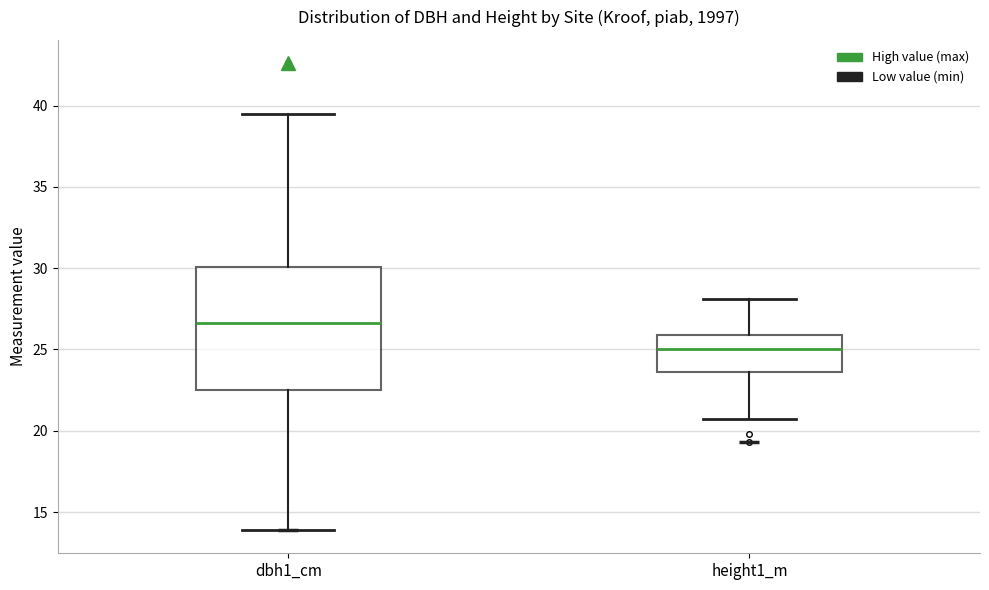

Reading left to right, read every box against the y-axis: the position of its median line, the range the box covers, and the ends of its whiskers. The values are not printed on the chart, so give them approximately, as read against the axis.

dbh1_cm: median 26.5, box 22.5 to 30.0, whiskers 14.0 to 39.5
height1_m: median 25.0, box 23.5 to 26.0, whiskers 20.5 to 28.0